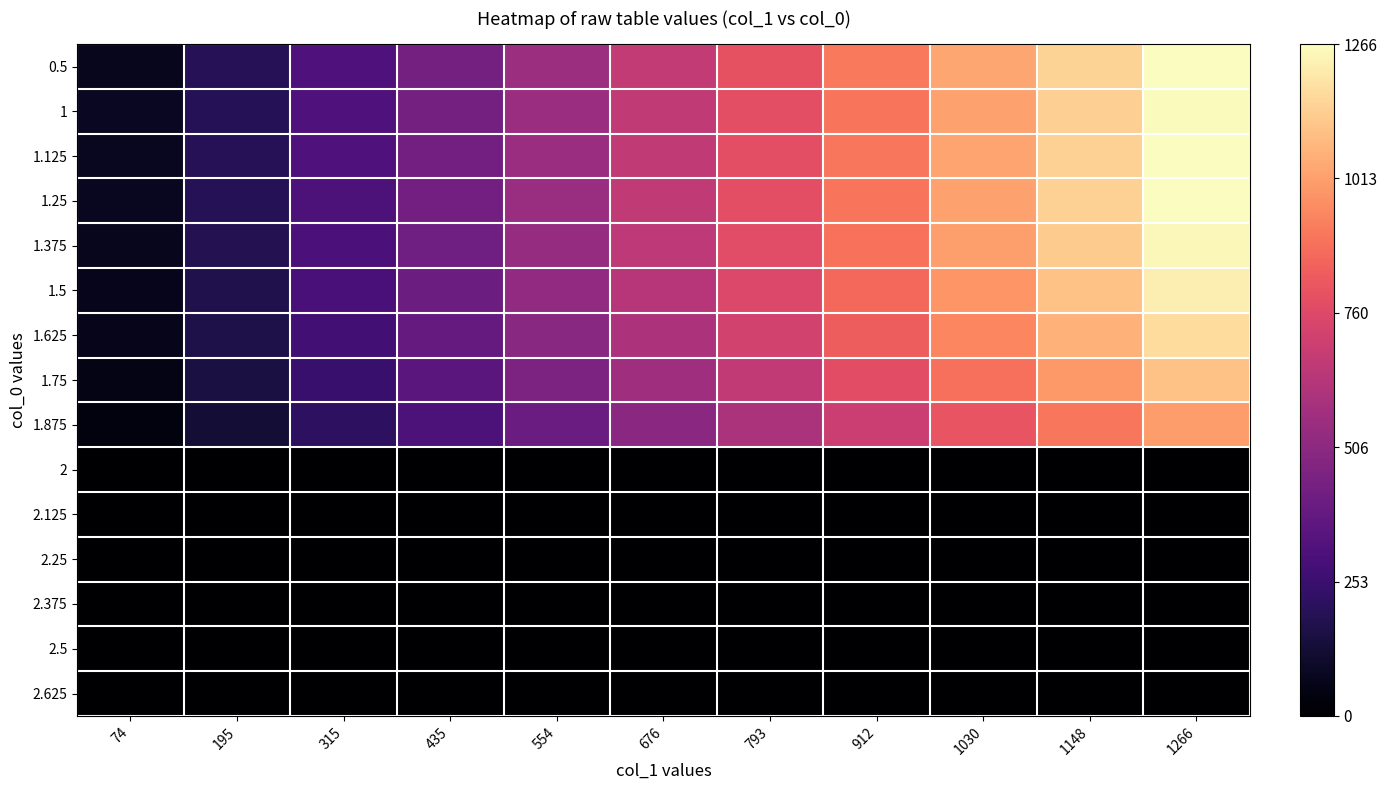

At how many categories does at least one series exceed 1120?

2